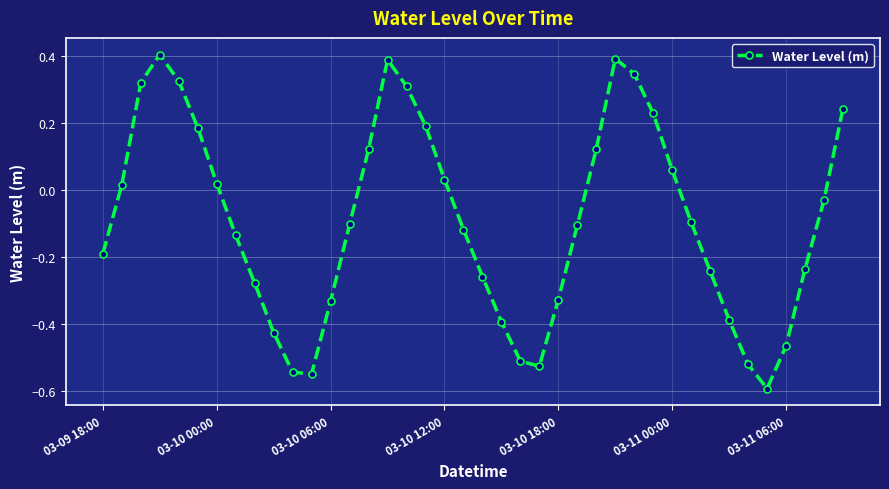

How many points are higher than both their immediate neighbors (excluding endpoints)?

3